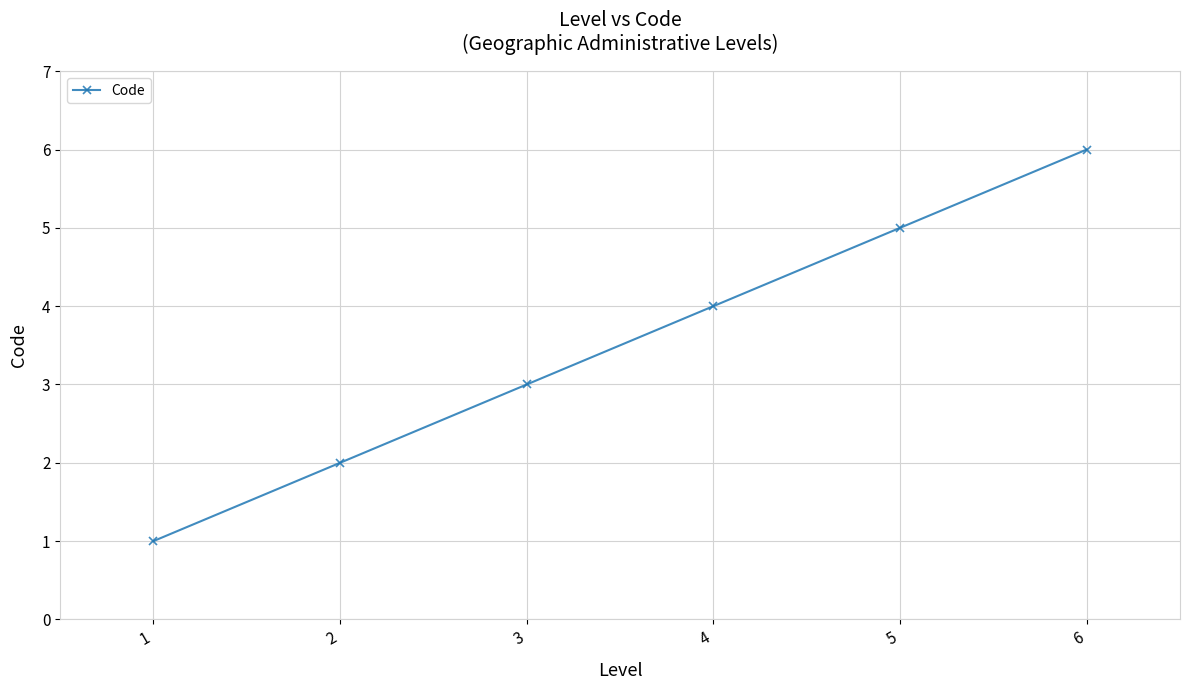

Reading left to right, transcribe all the data shown in this chart.

1	2	3	4	5	6